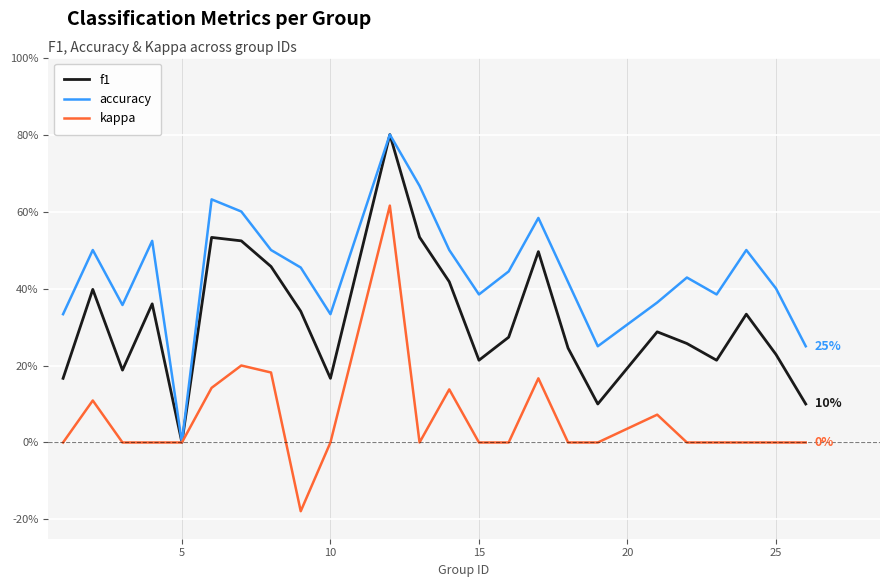

What are all the series names shown in the legend?

f1, accuracy, kappa